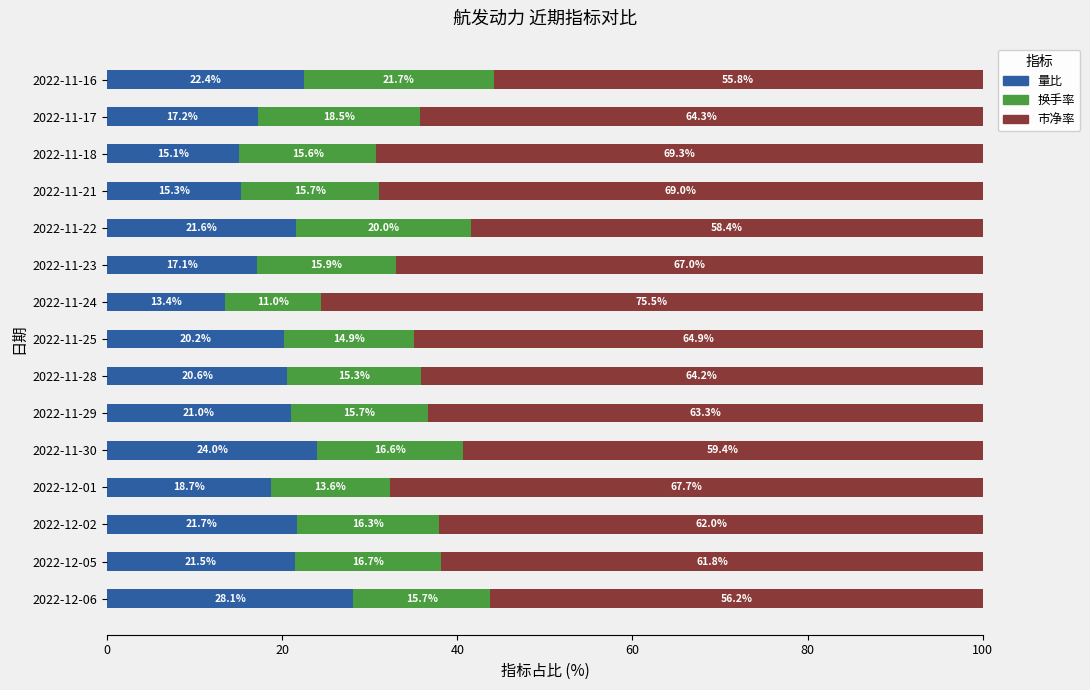

What is the total value across all series at 2022-11-30?

100.0